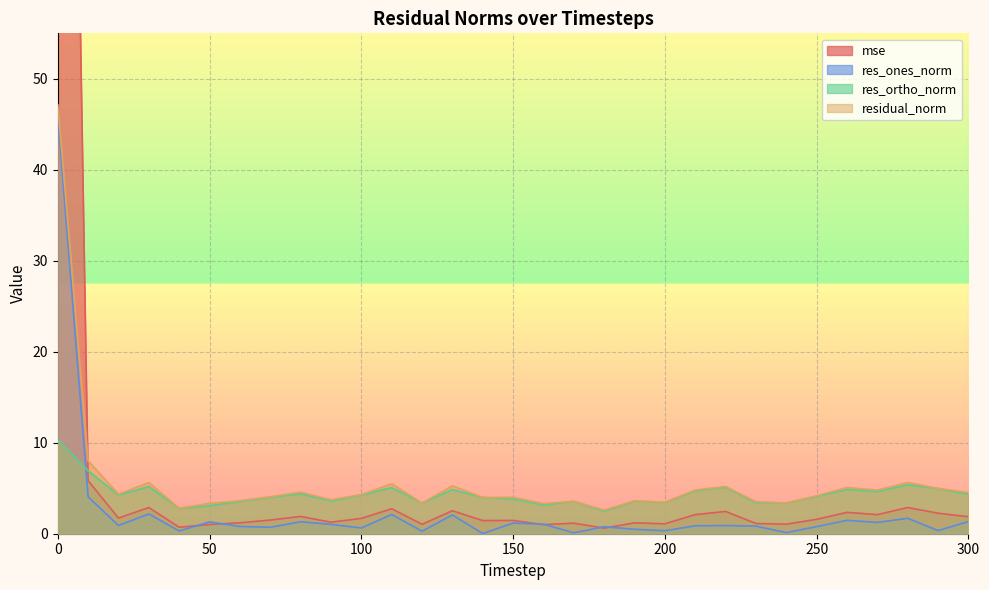

What is the sum of all res_ones_norm values?

77.2